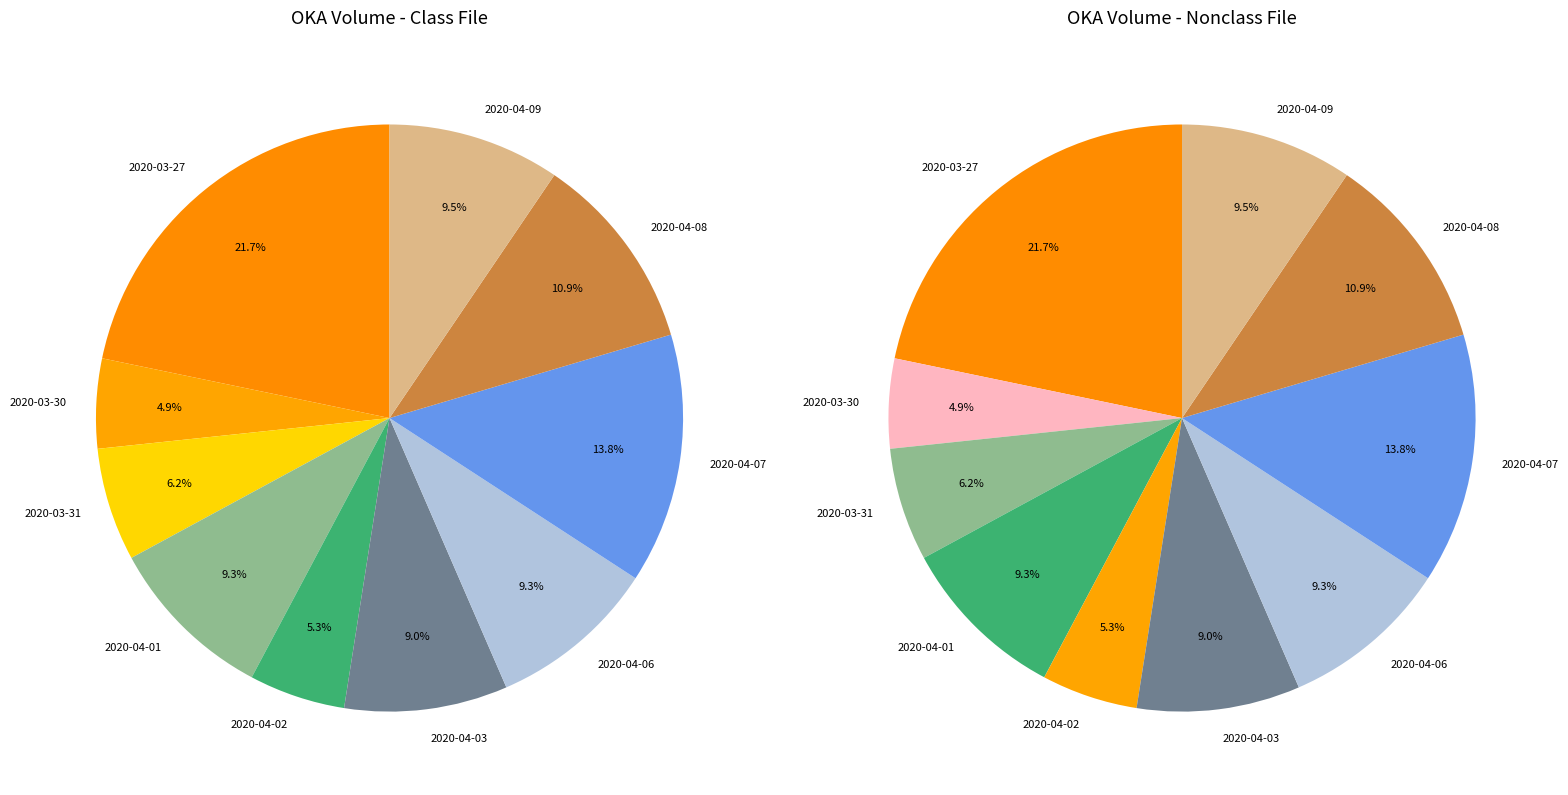

How many segments does this pie chart have?

10